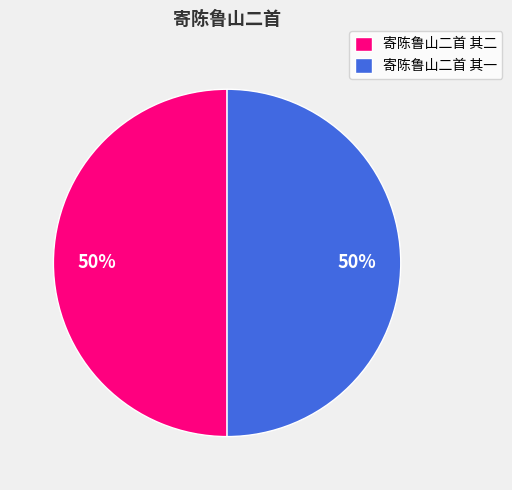

What is the ratio of the value at 寄陈鲁山二首 其一 to the value at 寄陈鲁山二首 其二?

1.0